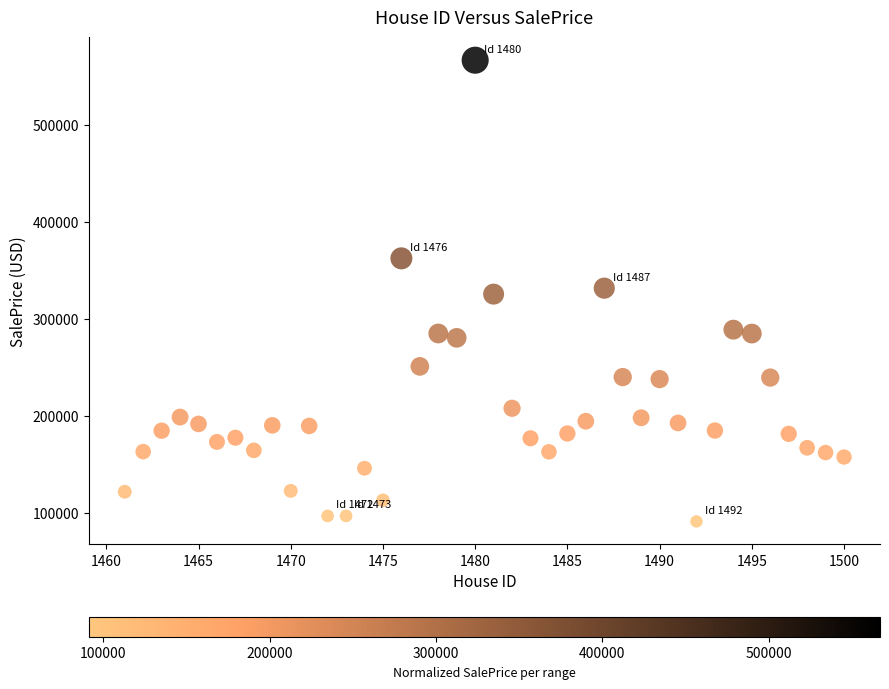

What is the range of X values (max minus min)?

39.0